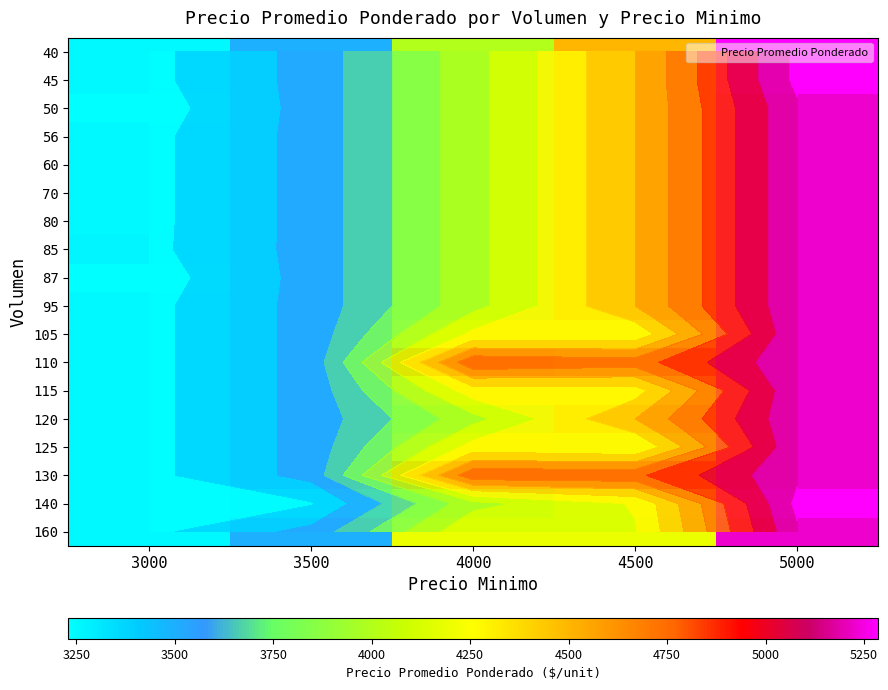

The value of 45 at 4500 is 6015. True or false?

False